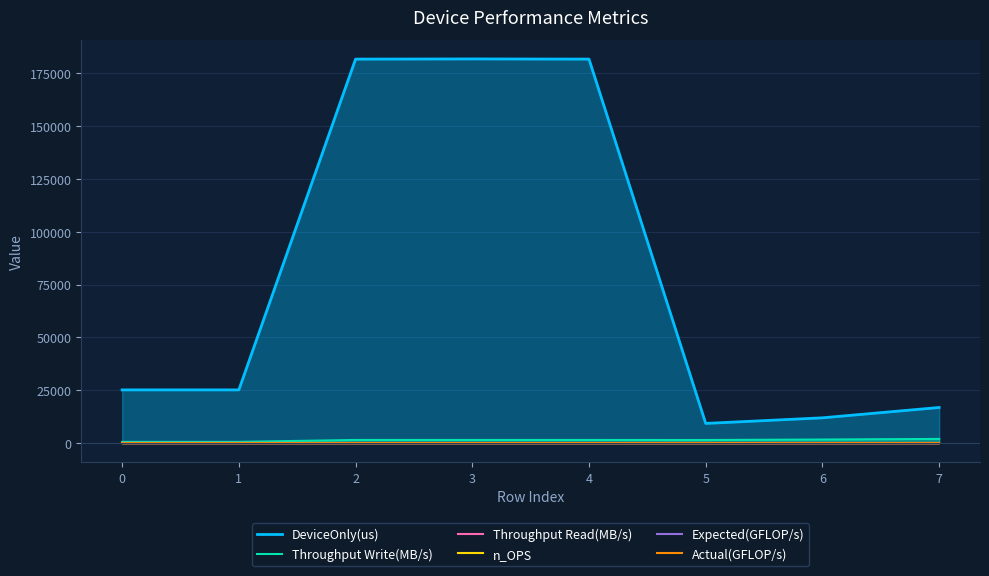

What is the difference between the highest and lowest values at 0?

25092.1